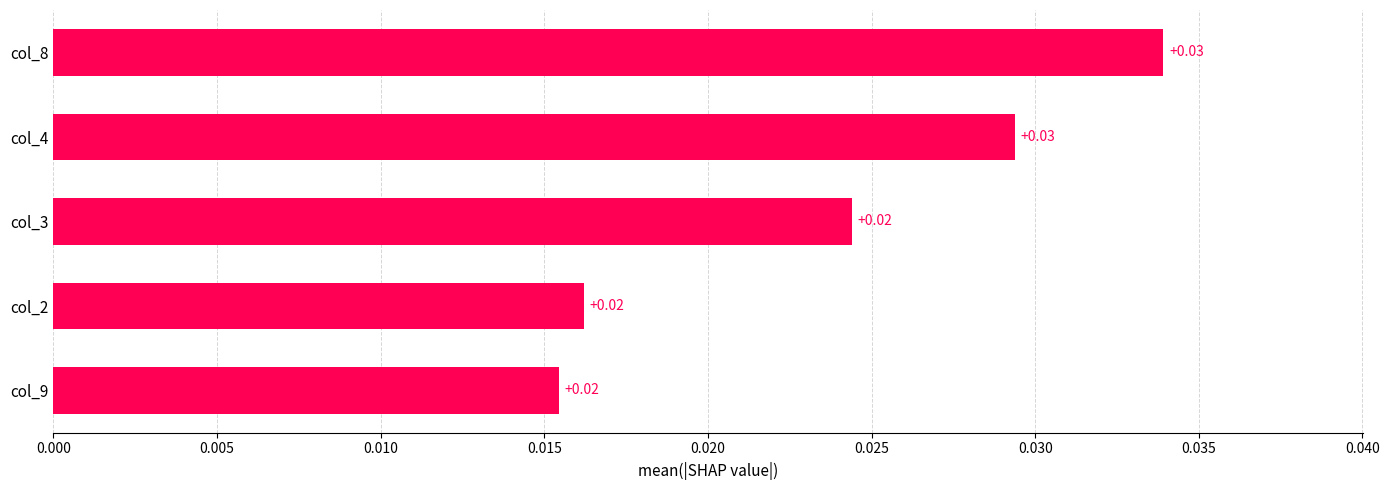

Between col_2 and col_4, which is larger?

col_4